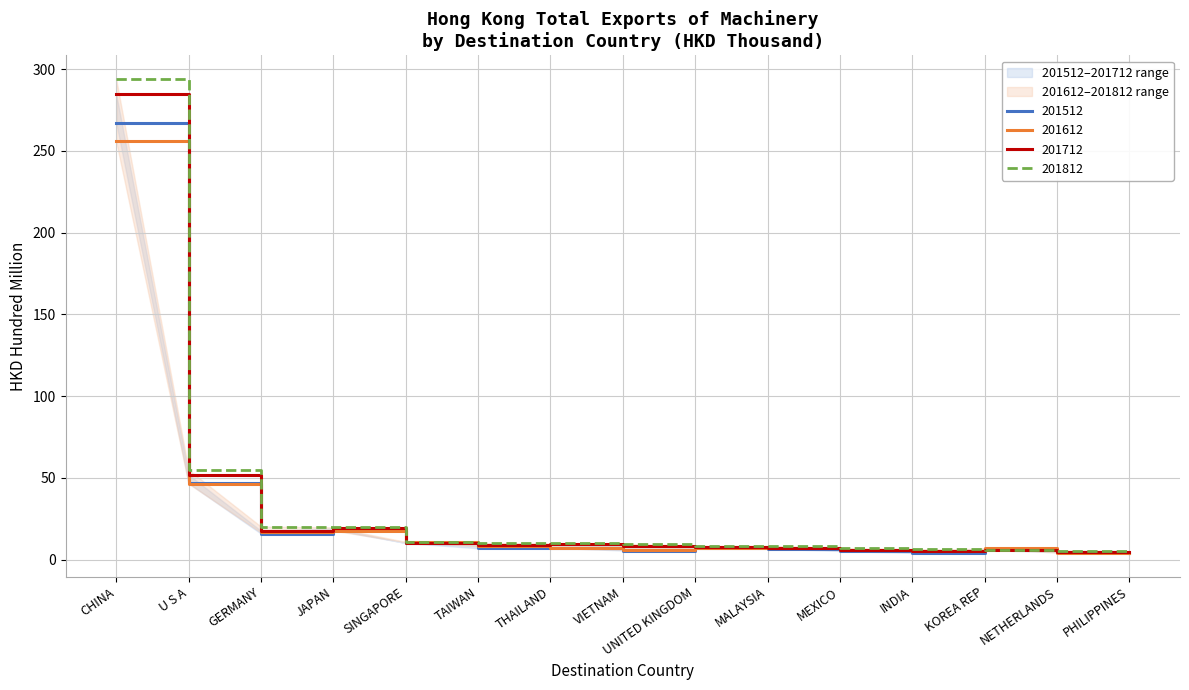

Which series has the largest range (max minus min)?

201812